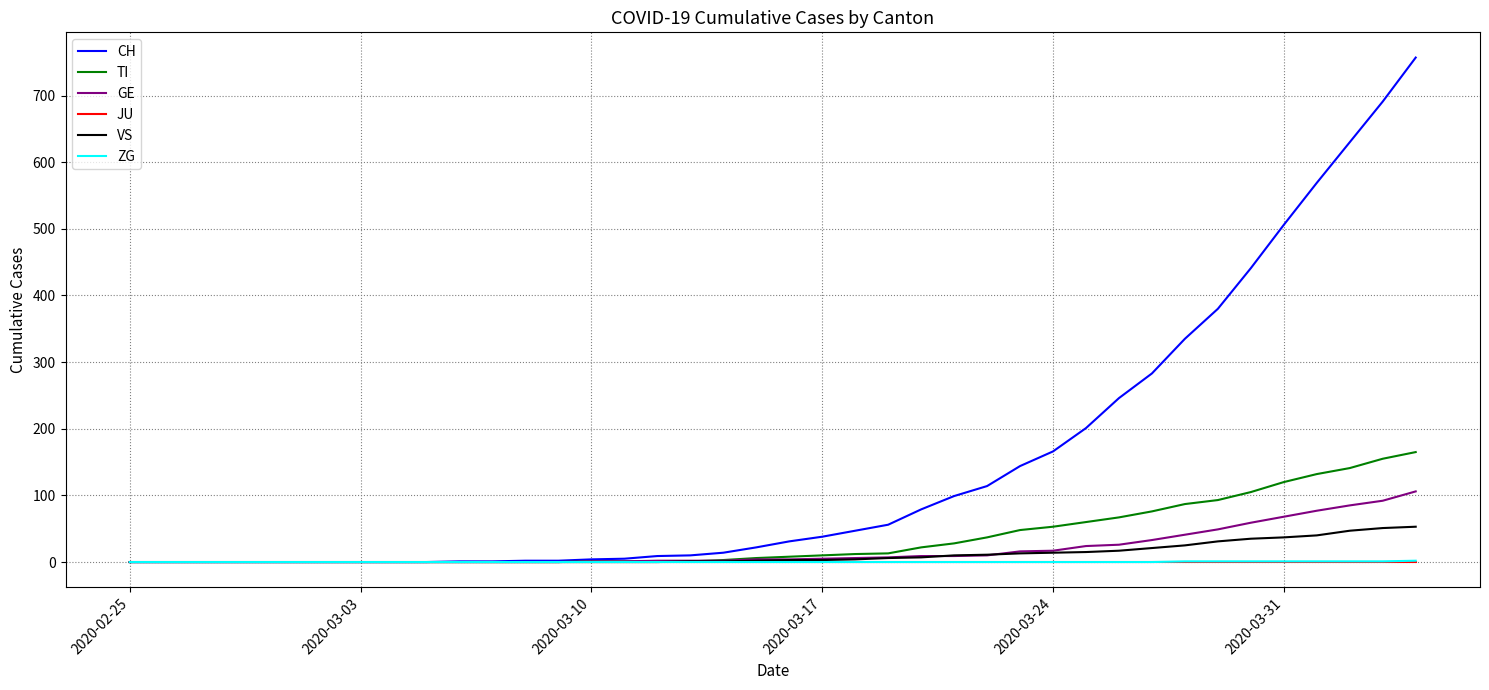

Which series has the largest total across all categories?

CH